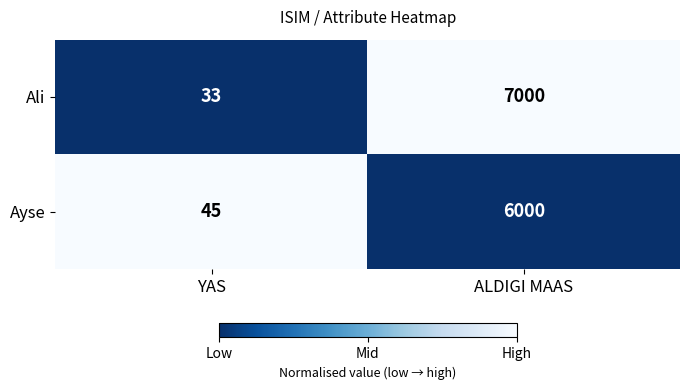

At which label is Ayse closest to 3022?

YAS